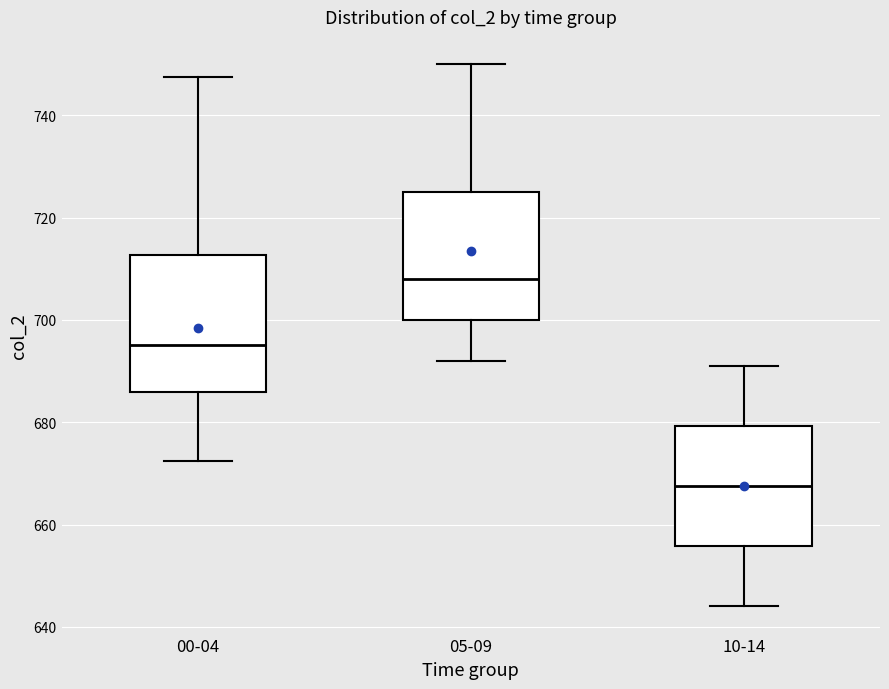

Where is the upper edge of the box for 00-04 on the y-axis? The values are not printed on the chart, so give them approximately, as read against the axis.

712